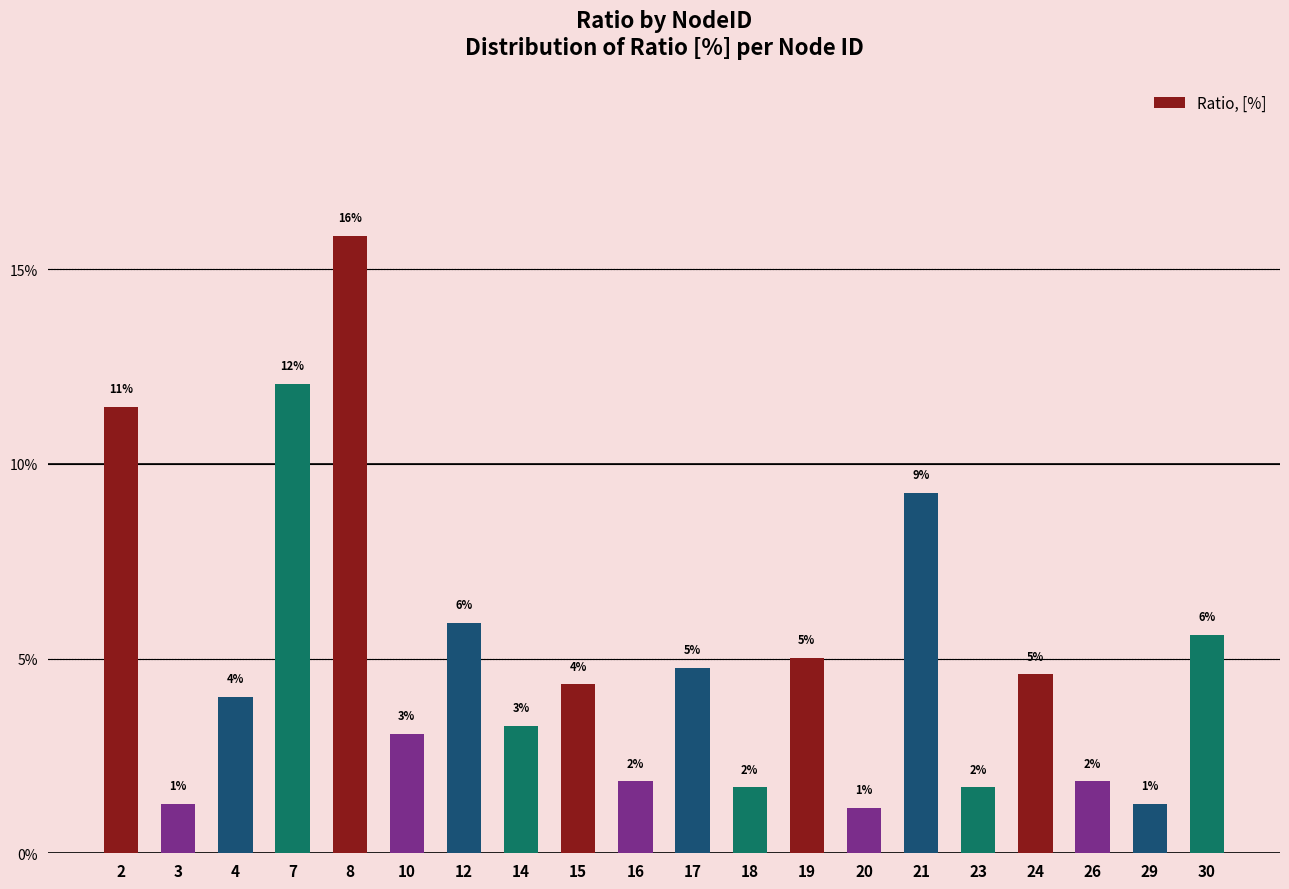

What is the greatest value displayed?

15.9